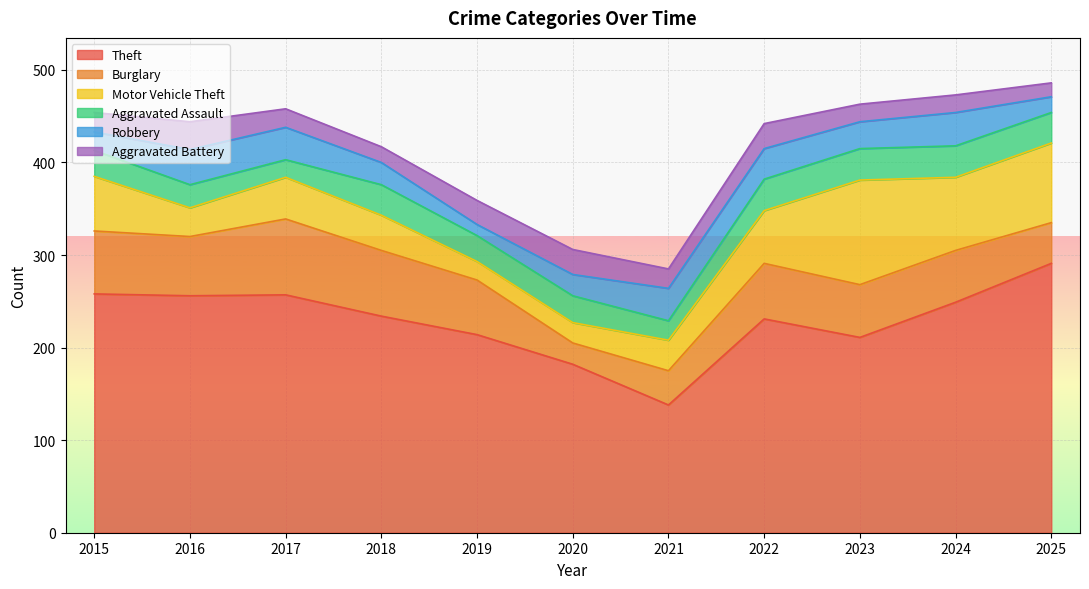

Does the chart display data point markers on the line(s)?

No